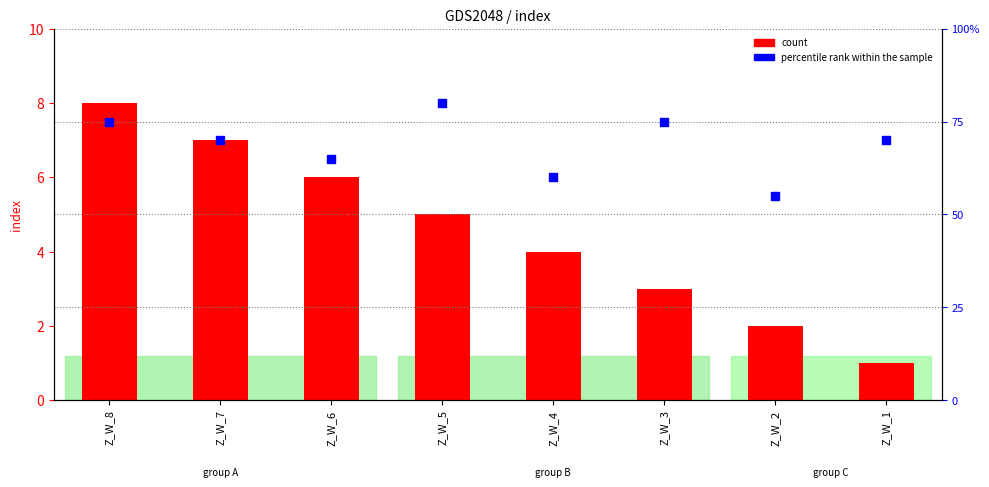

At which category is the sum across all series the highest?

Z_W_5